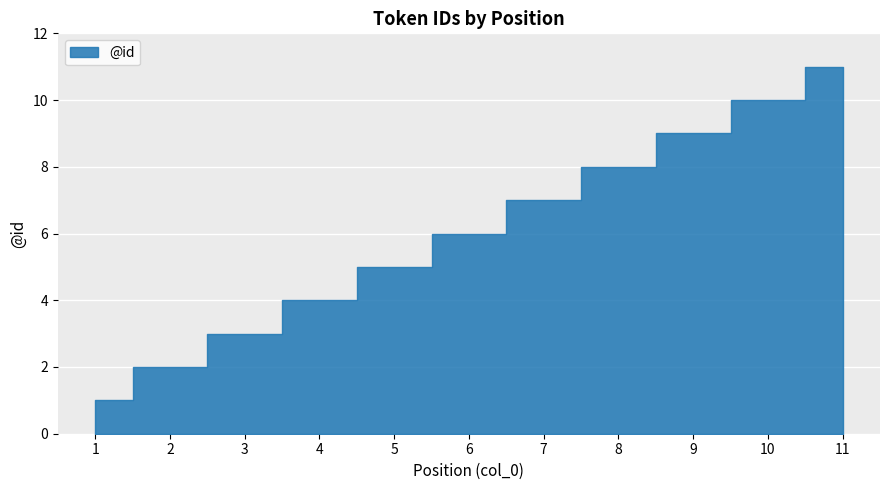

Where does the data first go above 6?

7